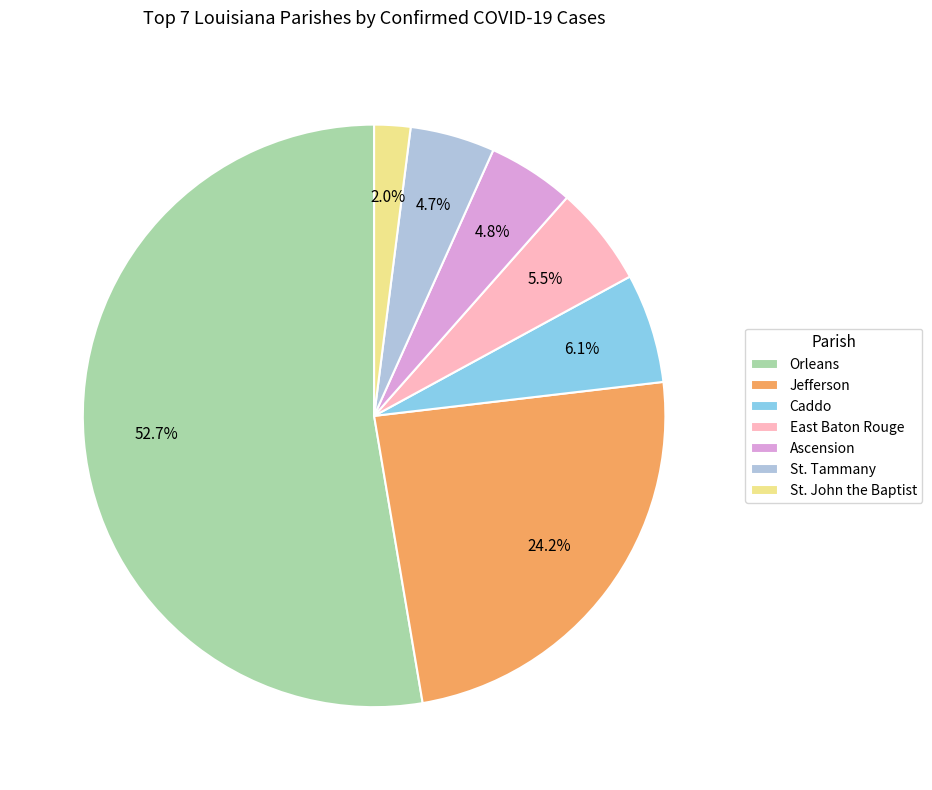

What percentage do Orleans and Jefferson together represent?

76.9%